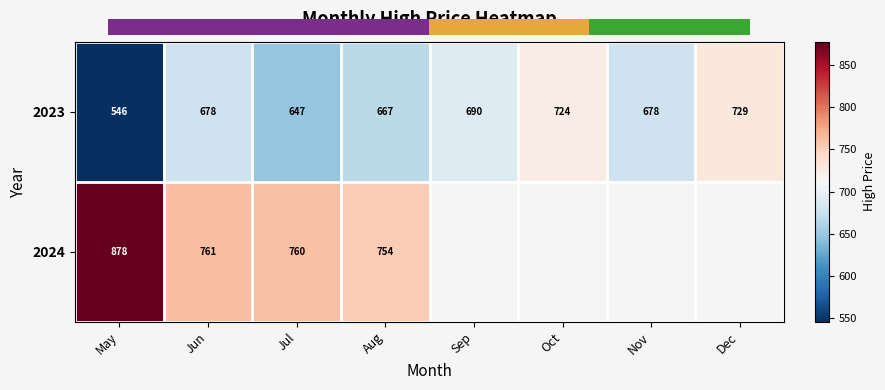

At which label does 2023 reach its peak?

Dec